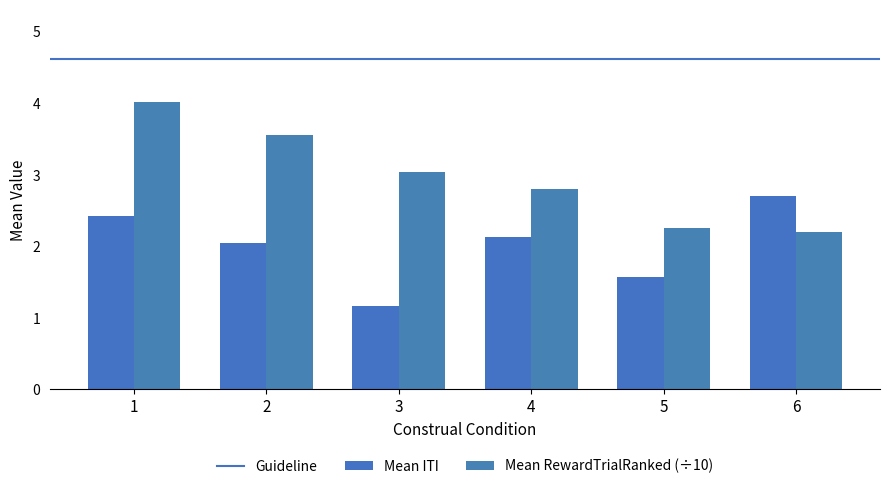

What is the lowest value of the Mean ITI series?

1.2